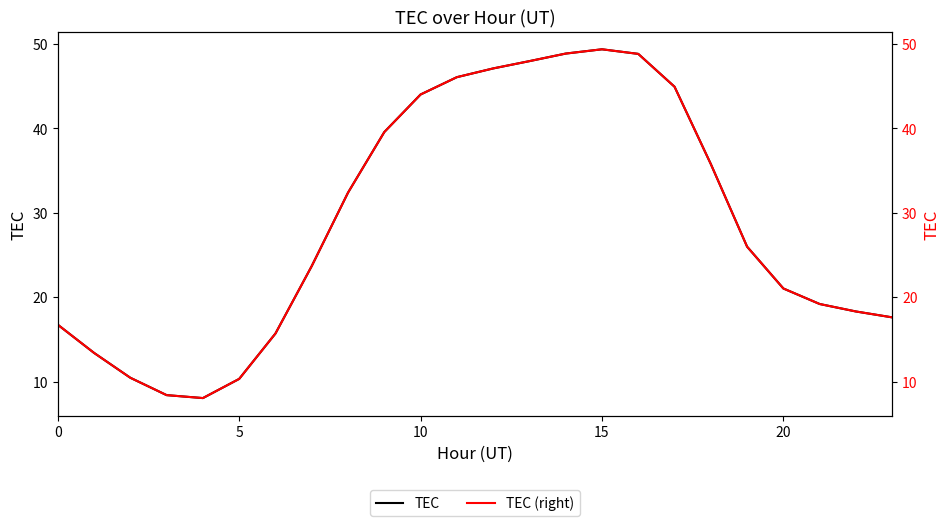

Reading right to left, transcribe all the data shown in this chart.

TEC: 17.6	18.3	19.2	21.0	26.0	35.8	44.9	48.8	49.4	48.9	48.0	47.1	46.1	44.0	39.6	32.4	23.7	15.7	10.3	8.0	8.4	10.4	13.4	16.7
TEC (right): 17.6	18.3	19.2	21.0	26.0	35.8	44.9	48.8	49.4	48.9	48.0	47.1	46.1	44.0	39.6	32.4	23.7	15.7	10.3	8.0	8.4	10.4	13.4	16.7